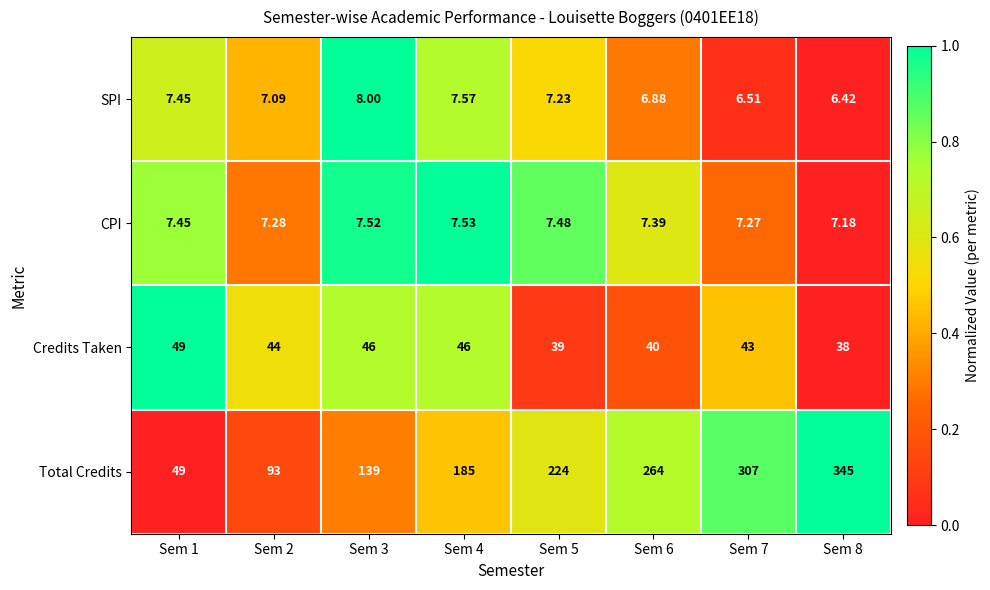

Between Sem 4 and Sem 7, which series saw the biggest shift?

Total Credits